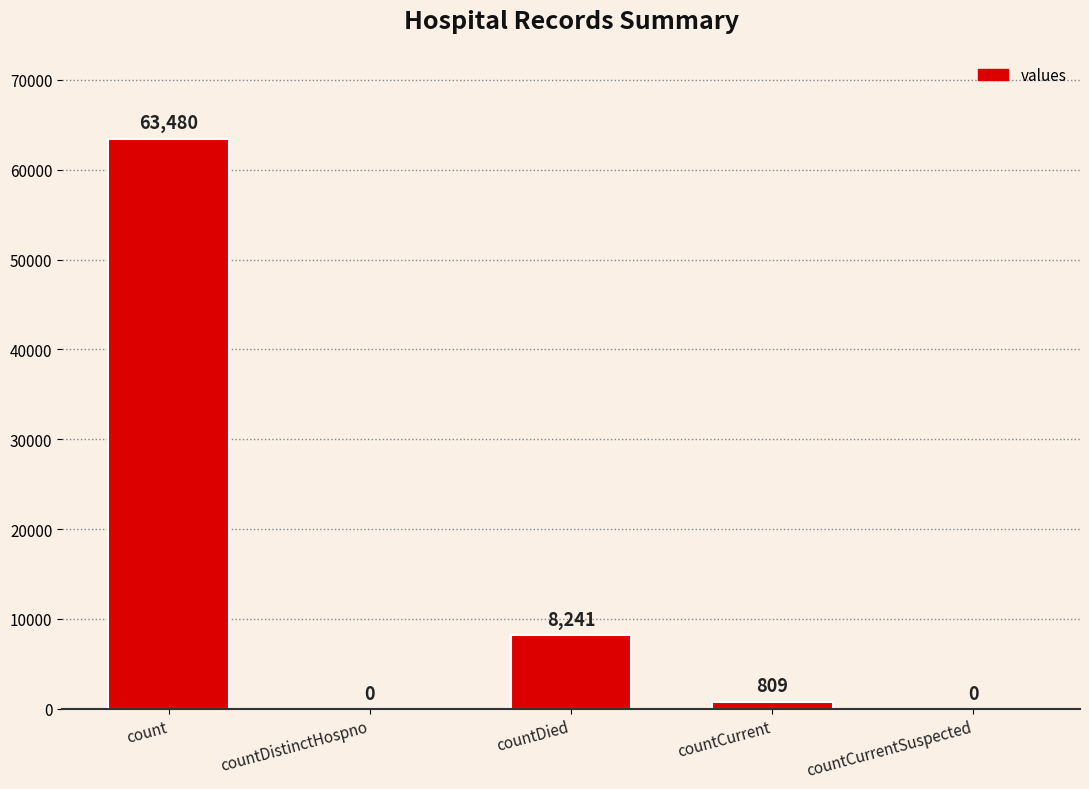

At which category does the chart reach its peak across all series?

count